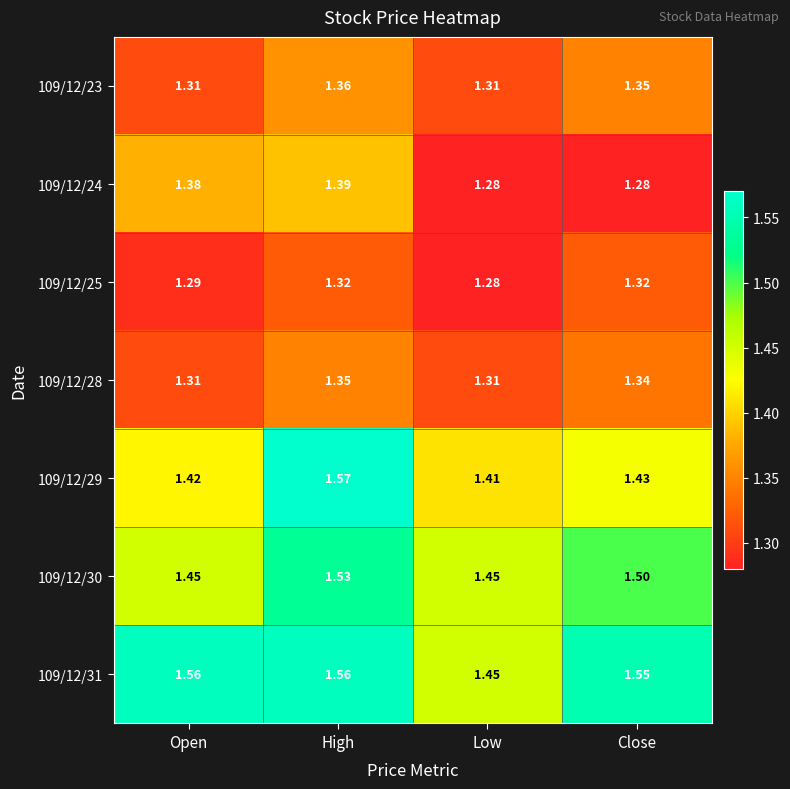

At which category is the sum across all series the highest?

High